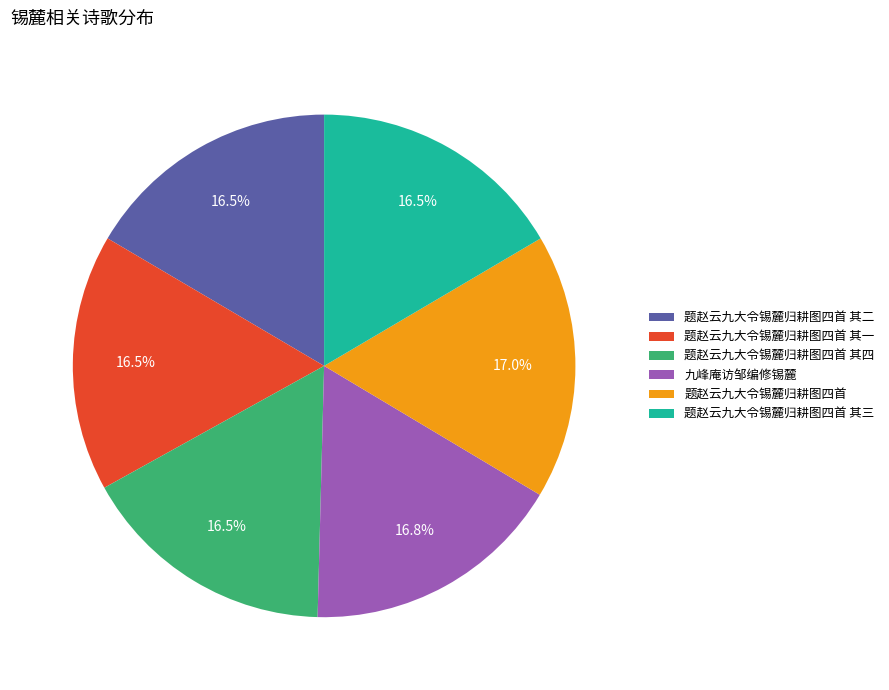

To the nearest percent, what portion does 题赵云九大令锡麓归耕图四首 其四 represent?

17%